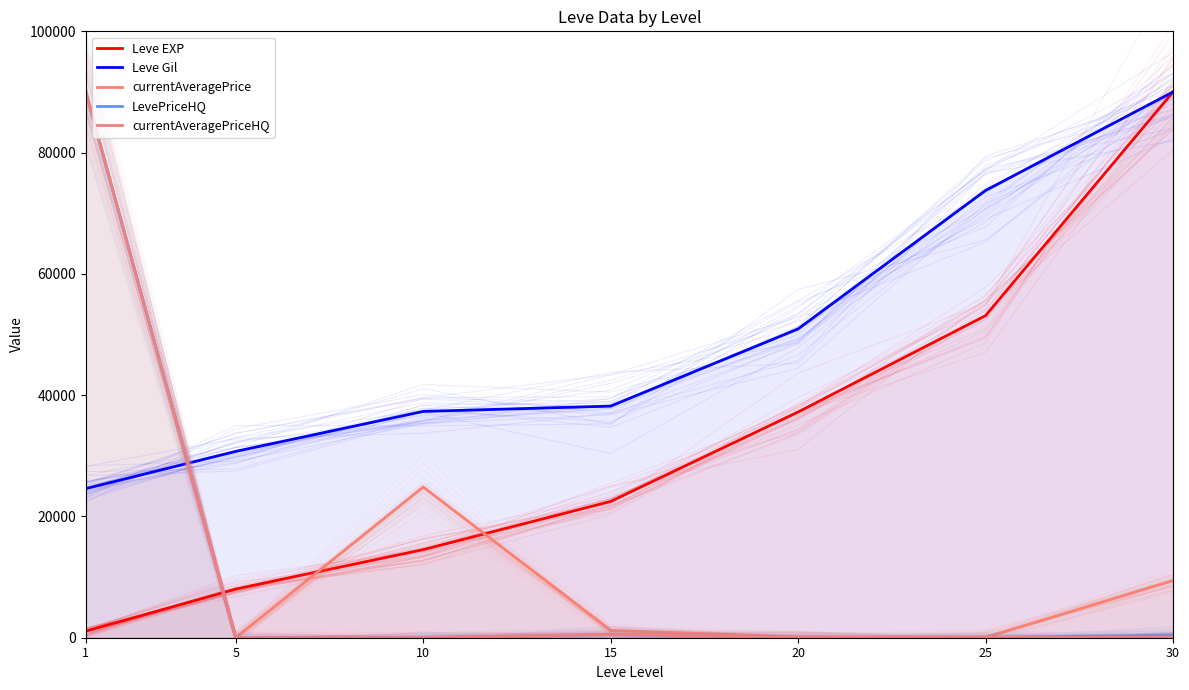

At how many categories does at least one series exceed 23031?

7